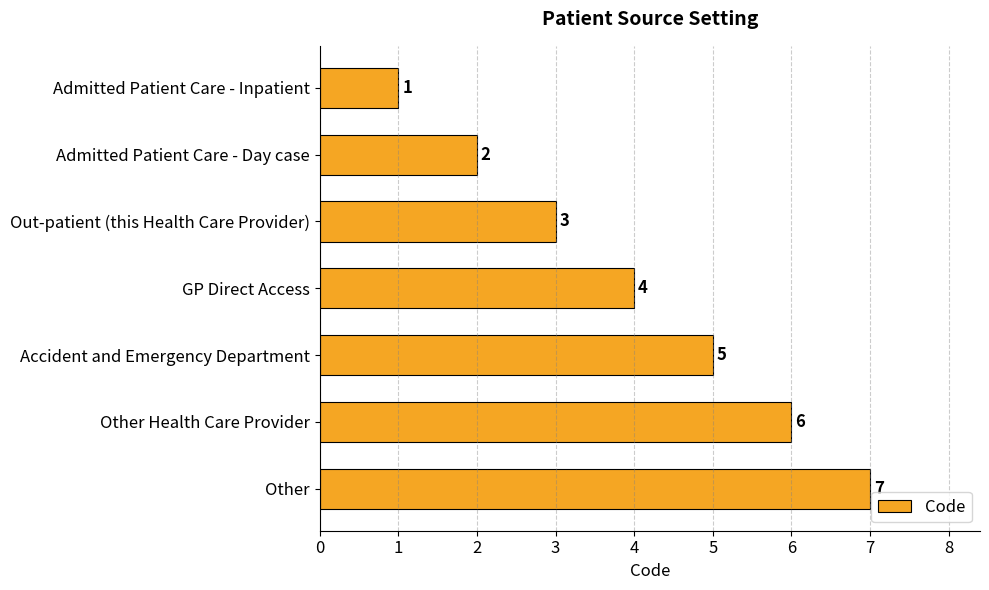

What is the smallest value displayed?

1